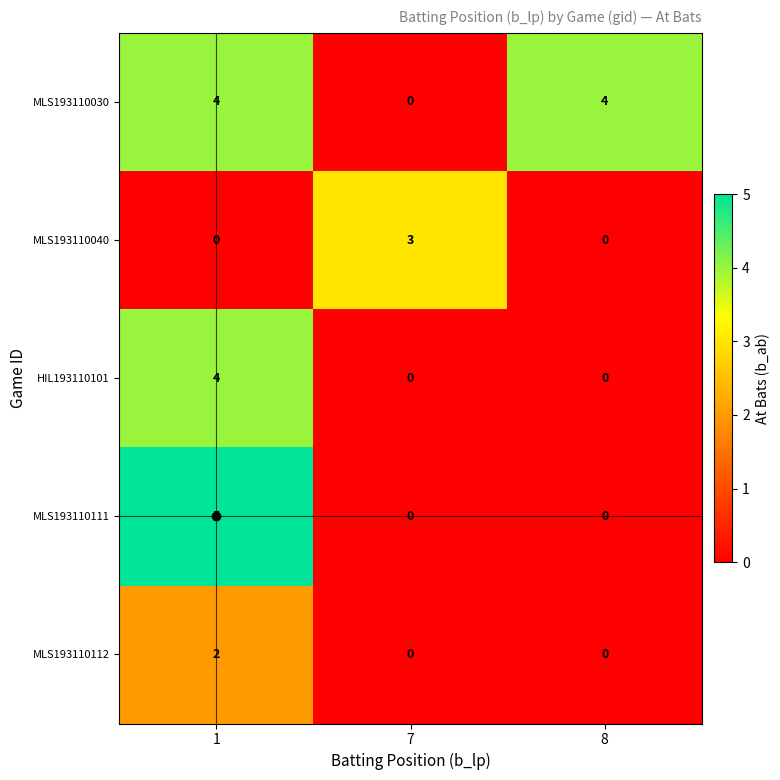

List the series in order of their overall mean, lowest first.

MLS193110112, MLS193110040, HIL193110101, MLS193110111, MLS193110030